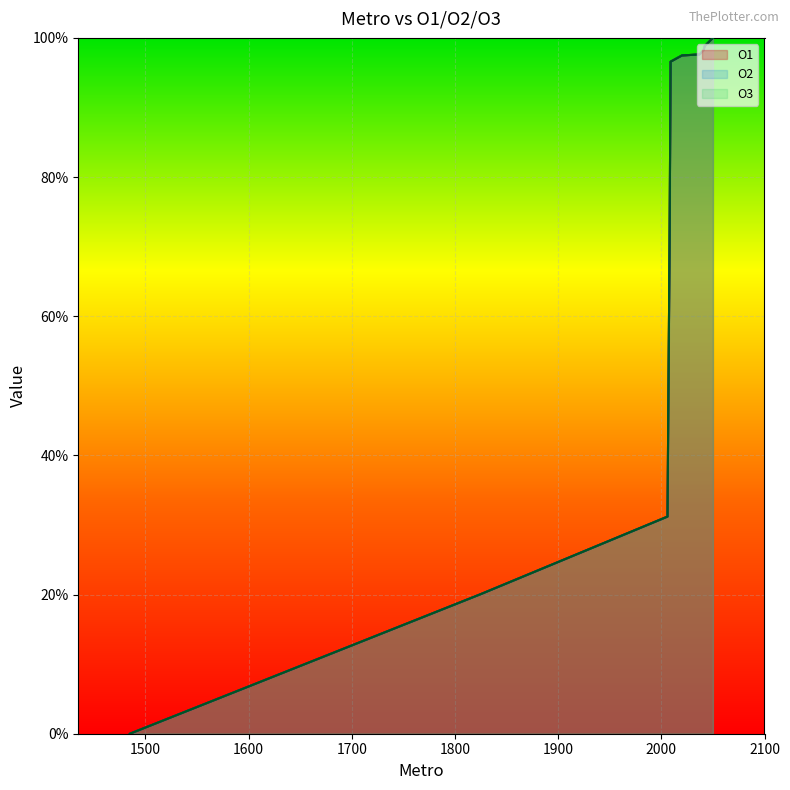

Count the number of categories in the chart.

20